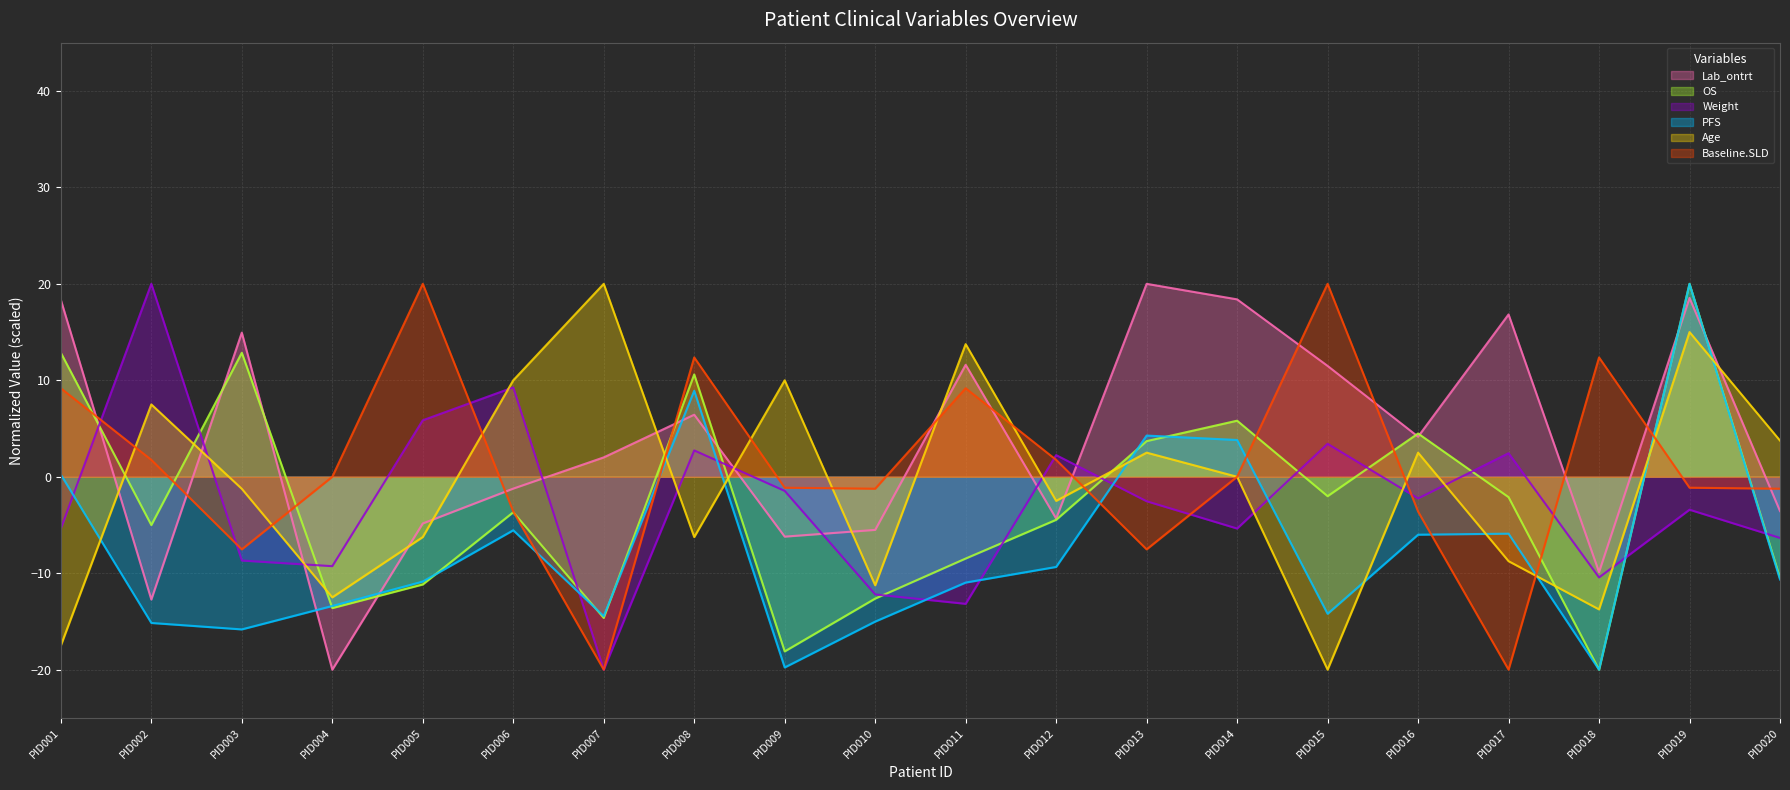

The value of PFS at PID020 is -10.7. True or false?

True